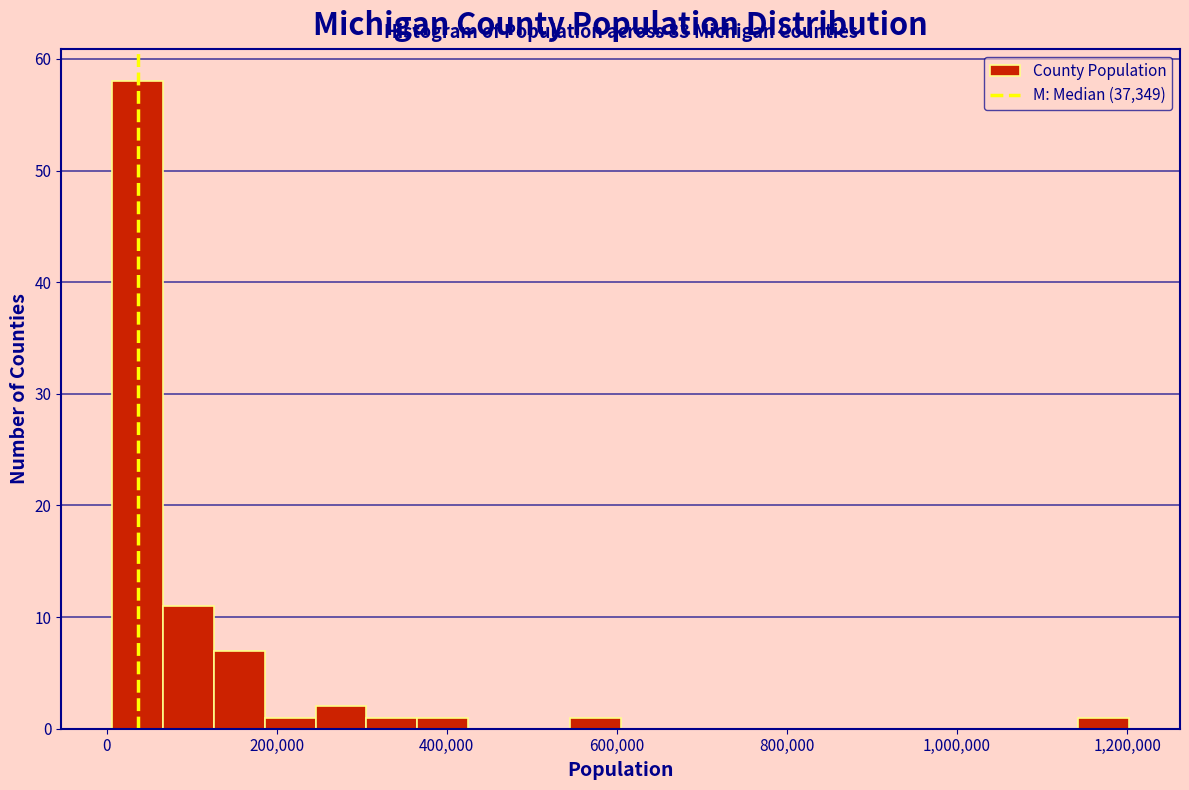

Around what value on the x-axis is the tallest bar? Give the approximate position of its centre, as read against the axis.

40000